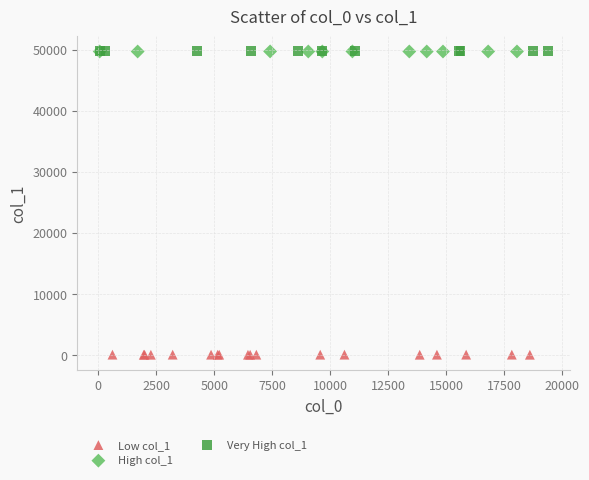

Which series reaches the minimum Y coordinate?

Low col_1